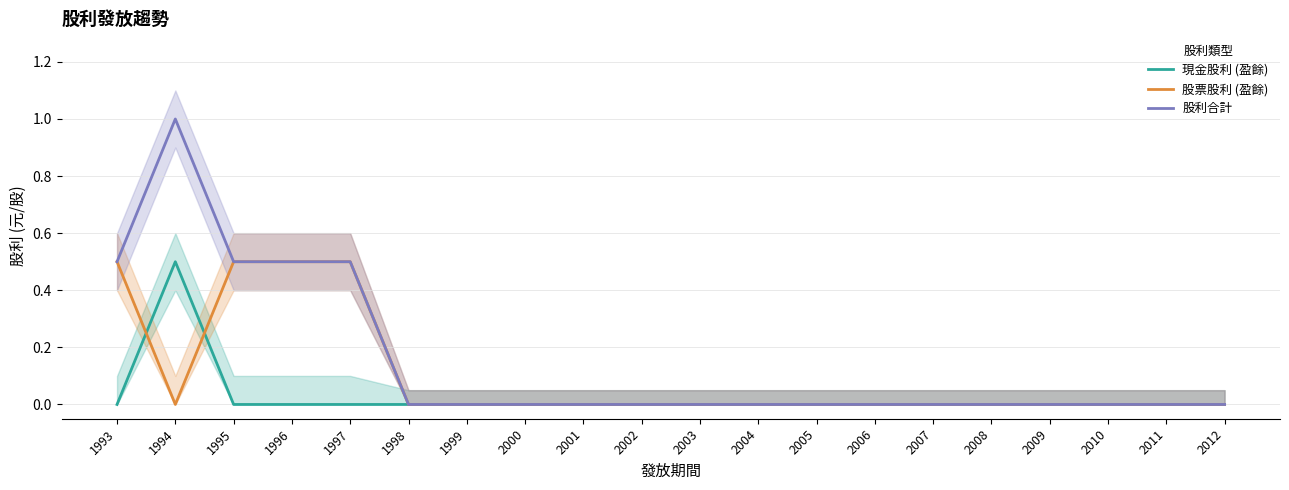

The value of 股利合計 at 2003 is -0.4. True or false?

False